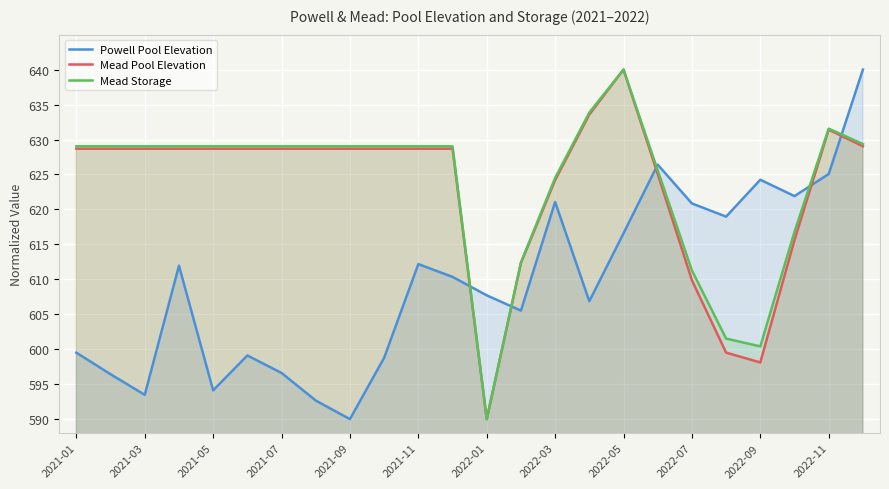

Which series has the largest total across all categories?

Mead Storage